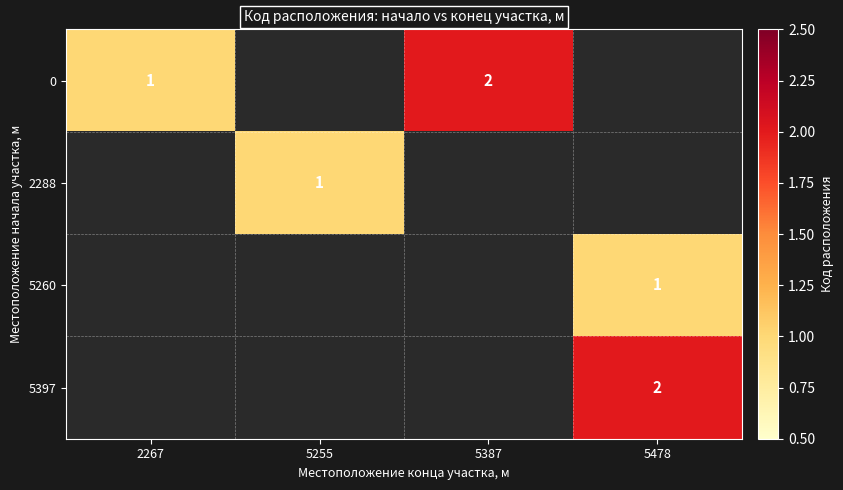

True or false: 2288 has a value of 1 at 5255.

True